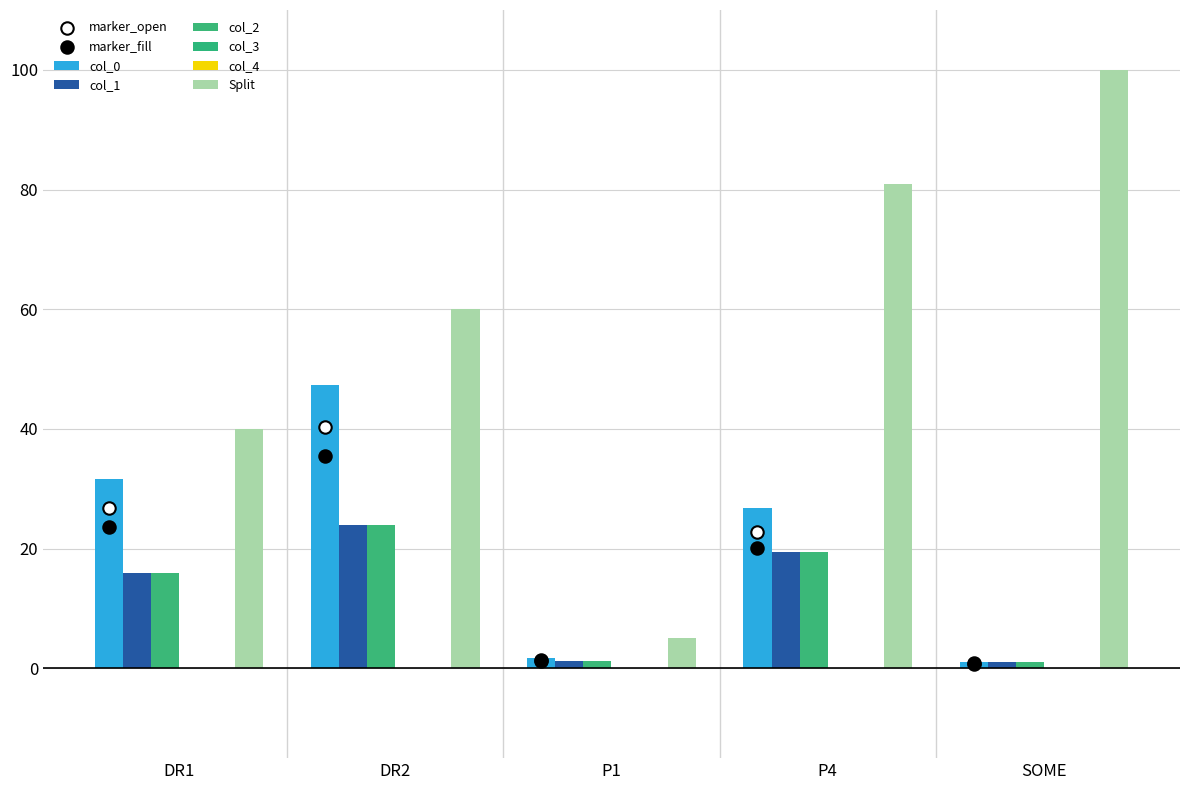

Which series has the largest Y range (max minus min)?

Split